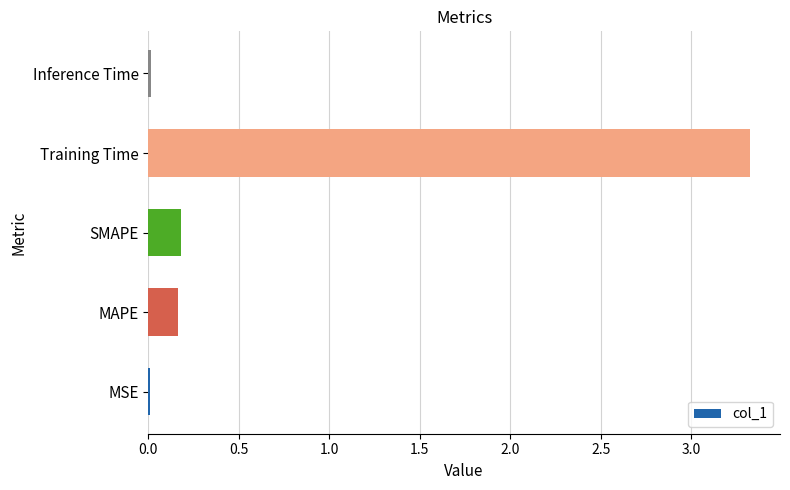

What is the greatest value displayed?

3.3